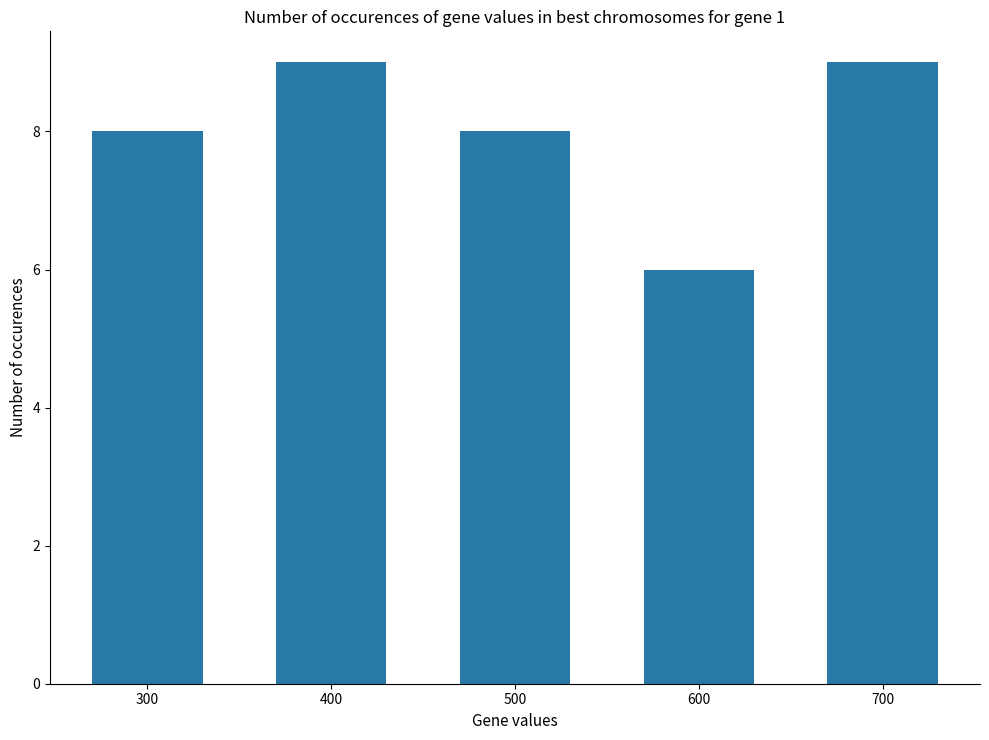

What is the sum of the values at 600 and 400?

15